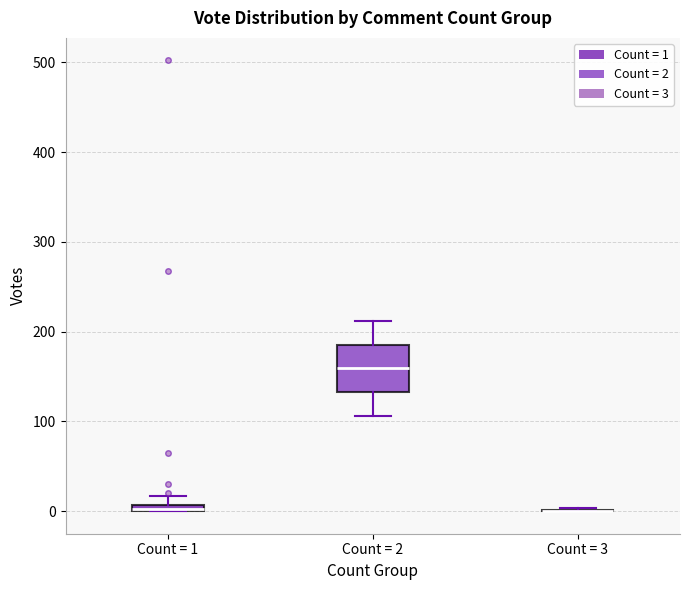

Comparing the boxes themselves (not the whiskers), which one is the tallest?

Count = 2